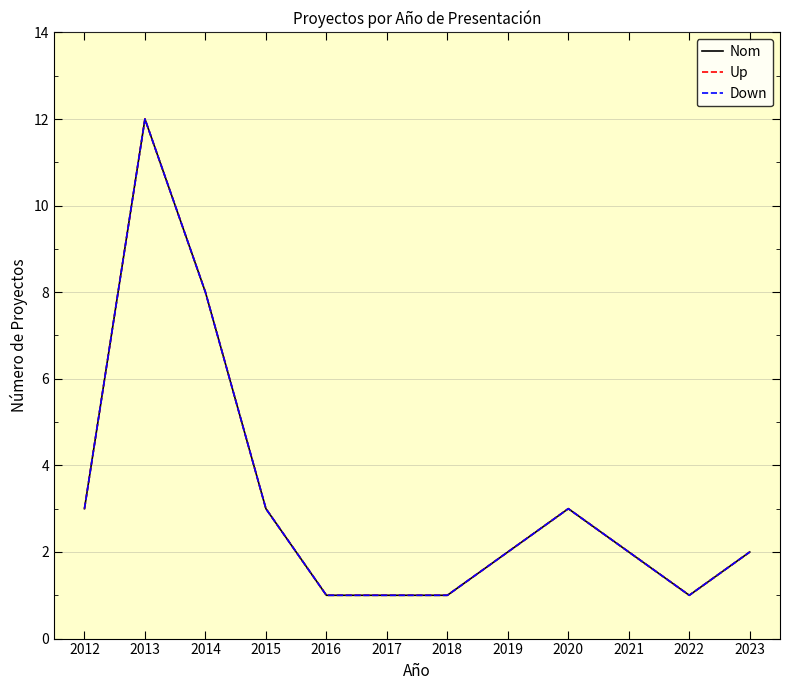

Which series changed the most between 2014 and 2019?

Nom